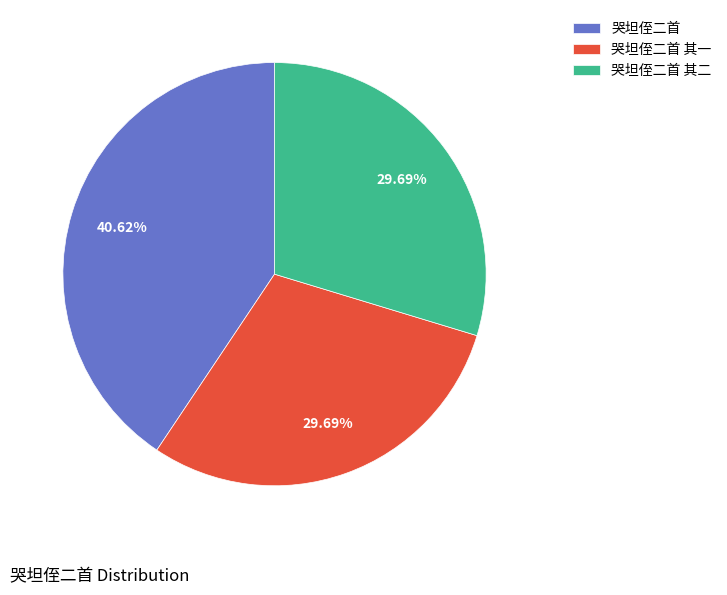

How many segments does this pie chart have?

3